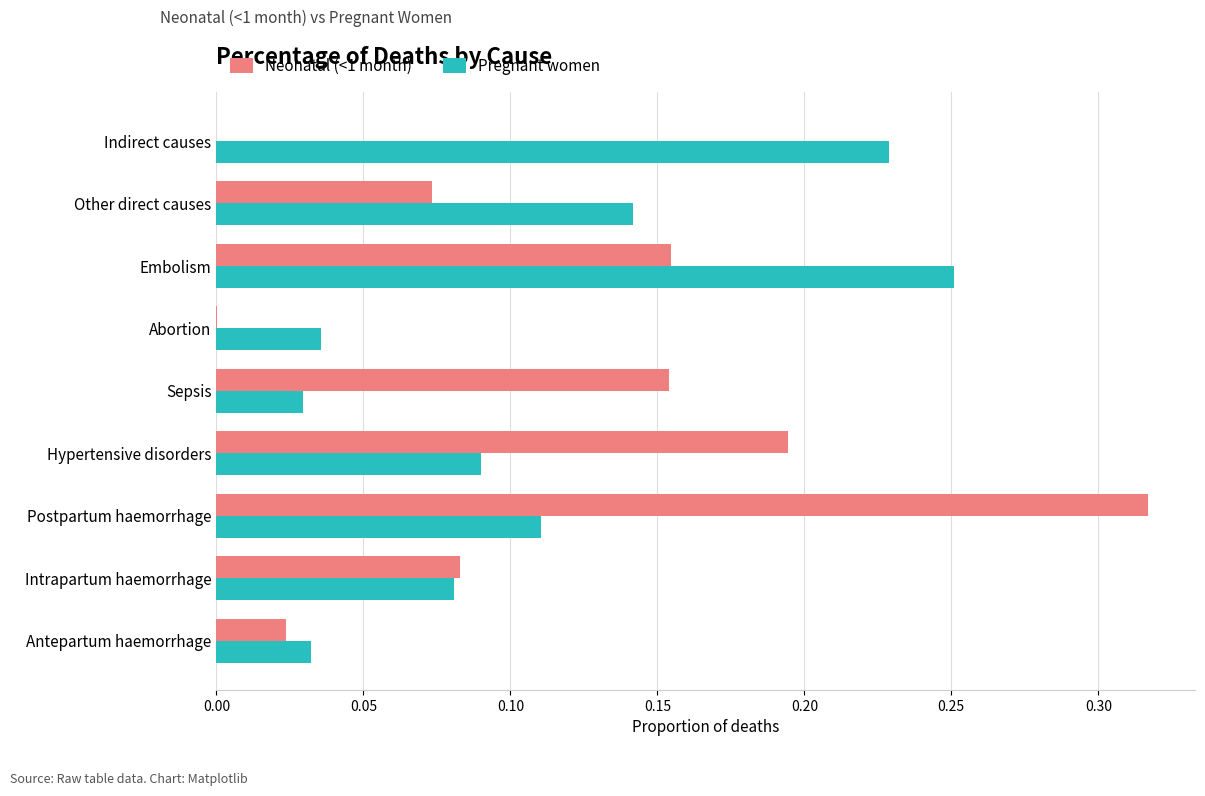

Is the value of Neonatal (<1 month) at Postpartum haemorrhage greater than the value of Pregnant women at Abortion?

Yes